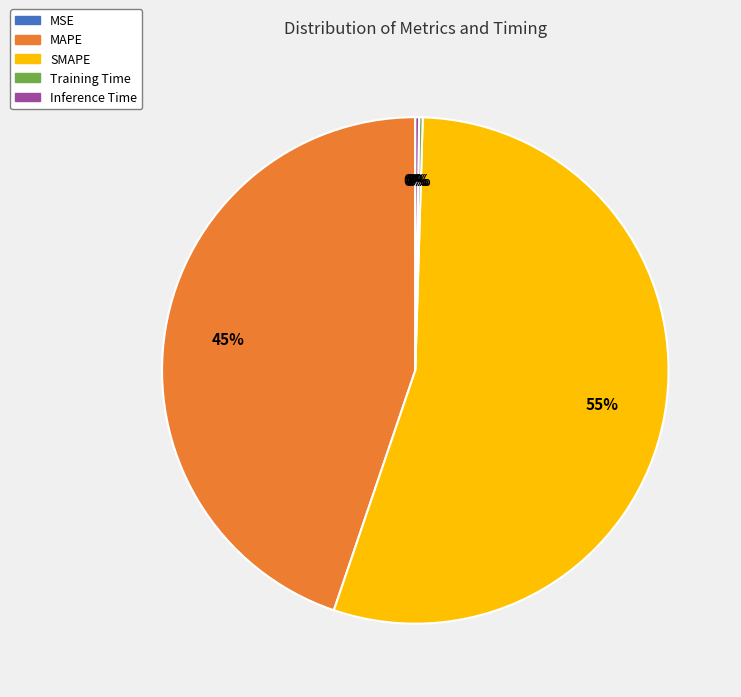

What is the majority slice?

SMAPE